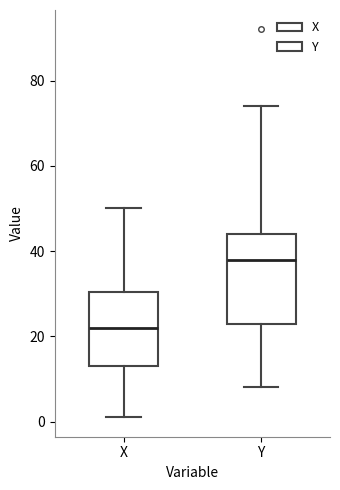

Where does the lower whisker of the box for X end on the y-axis? The values are not printed on the chart, so give them approximately, as read against the axis.

2